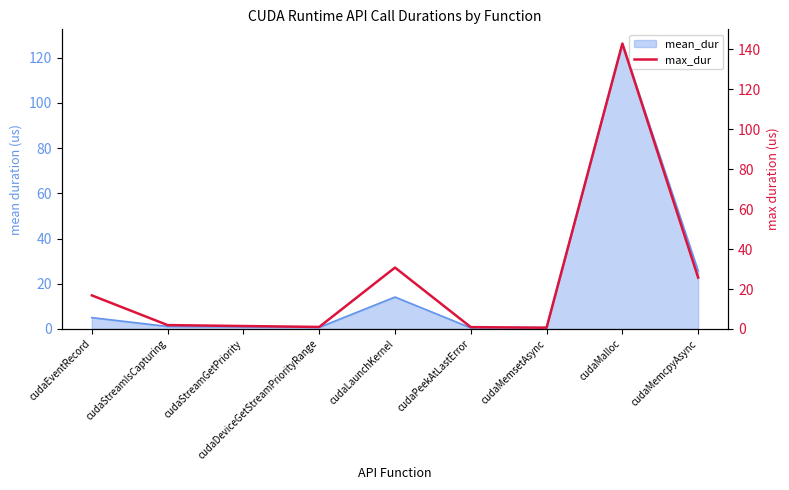

Is it true that the value at cudaStreamGetPriority is 0.6?

False